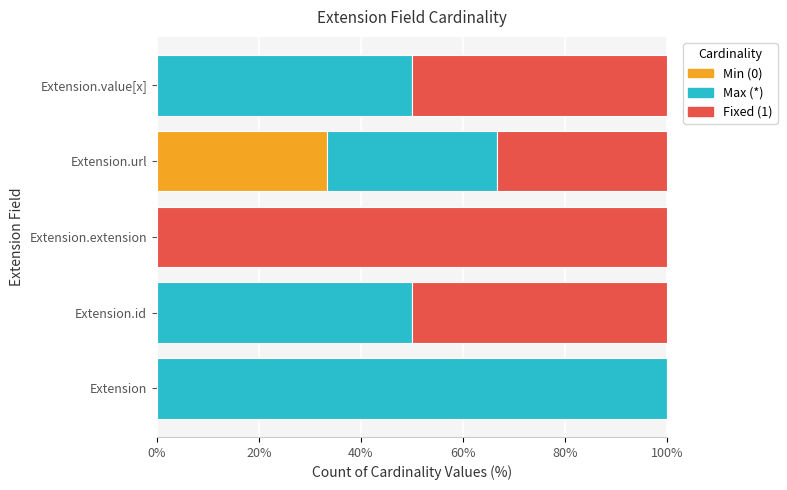

The Min (0) series shows 0.0 at Extension. True or false?

True